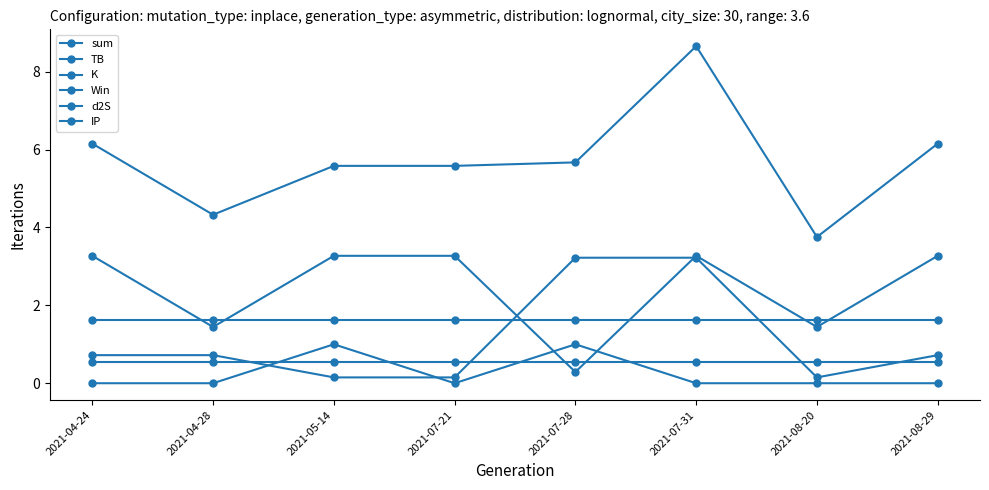

How many lines are shown in the chart?

6